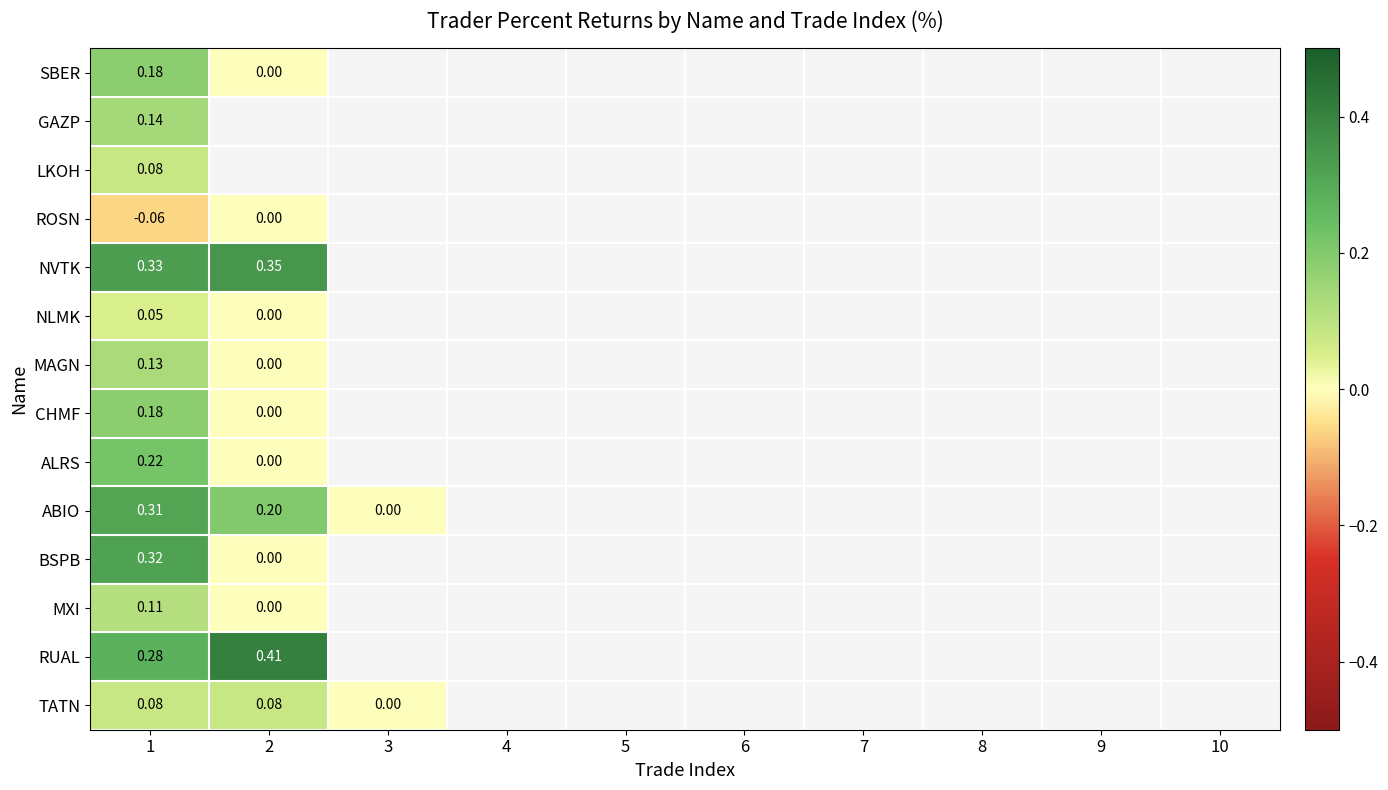

Which category has the lowest value across all series?

1